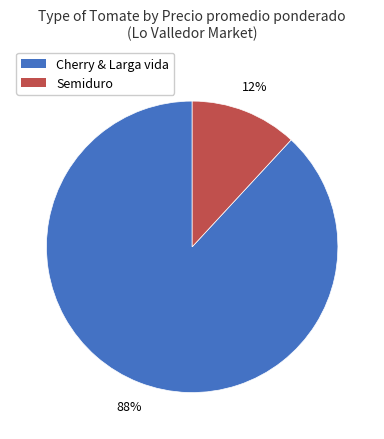

To the nearest percent, what is the average slice percentage?

50%